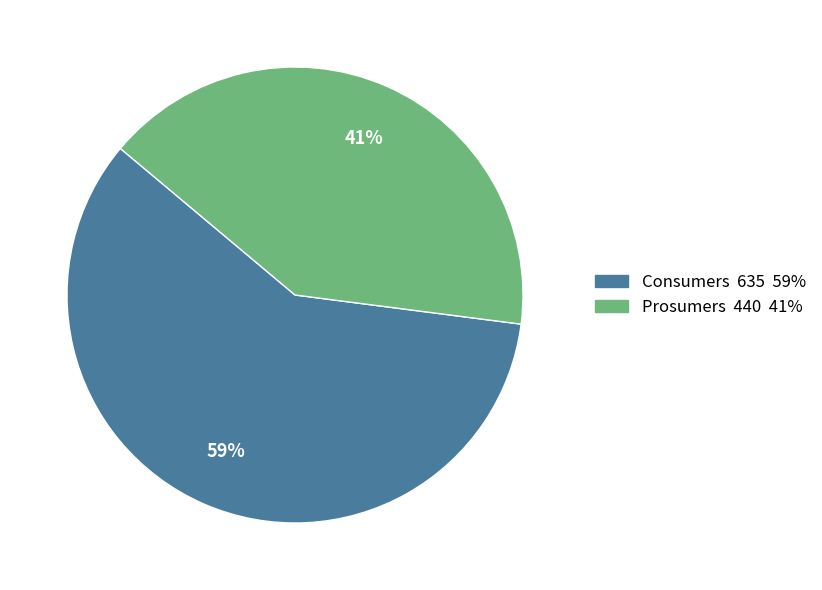

Is the sum of Prosumers and Consumers greater than half?

Yes